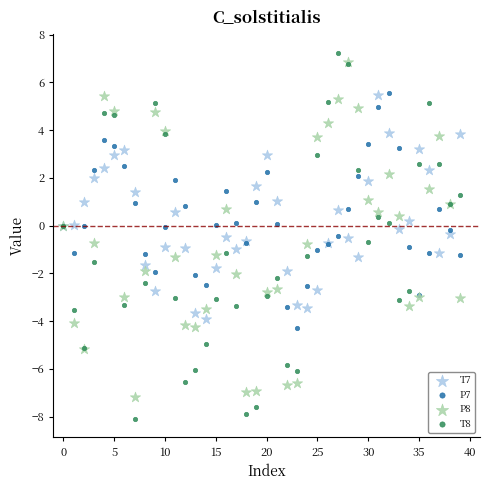

Which series reaches the minimum Y coordinate?

T8